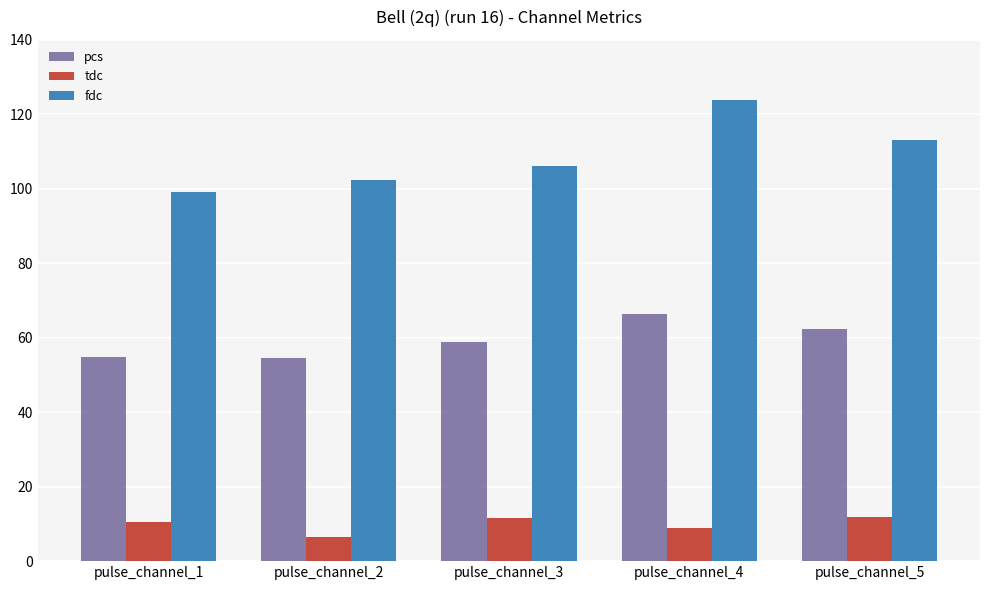

Which series changed the most between pulse_channel_2 and pulse_channel_4?

fdc